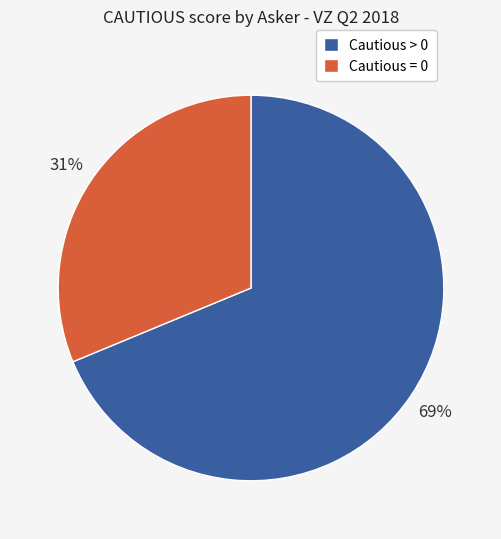

Rank the categories by value from highest to lowest.

Cautious > 0, Cautious = 0